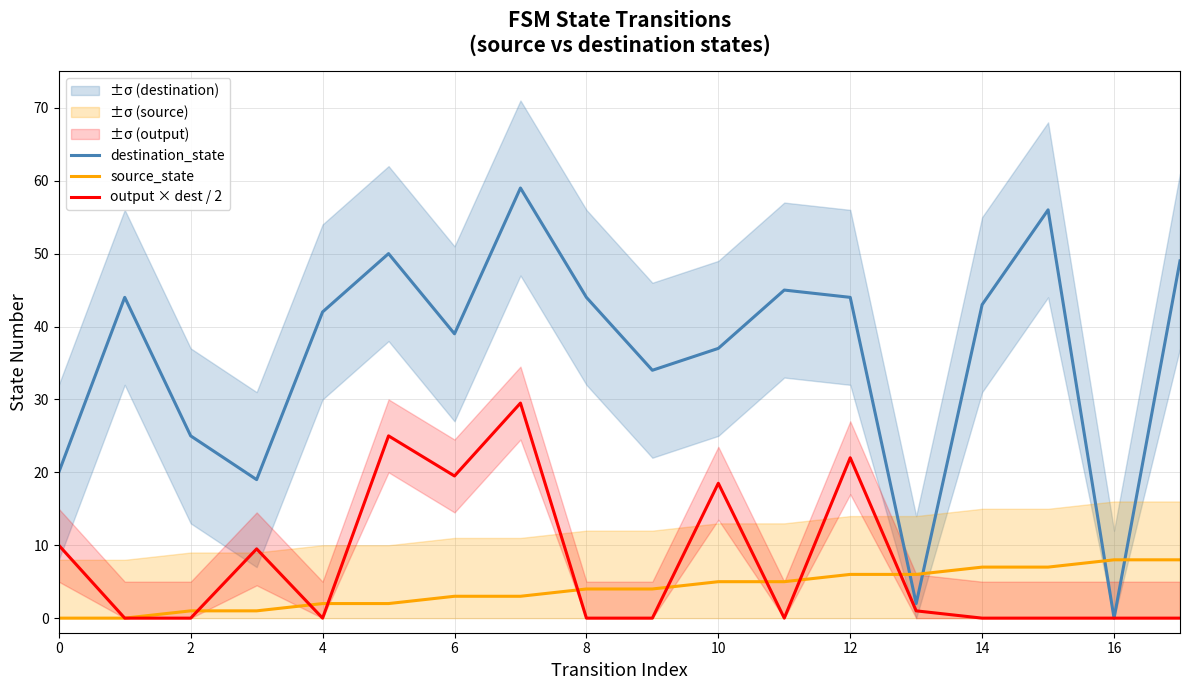

At which label does source_state first exceed 4?

10